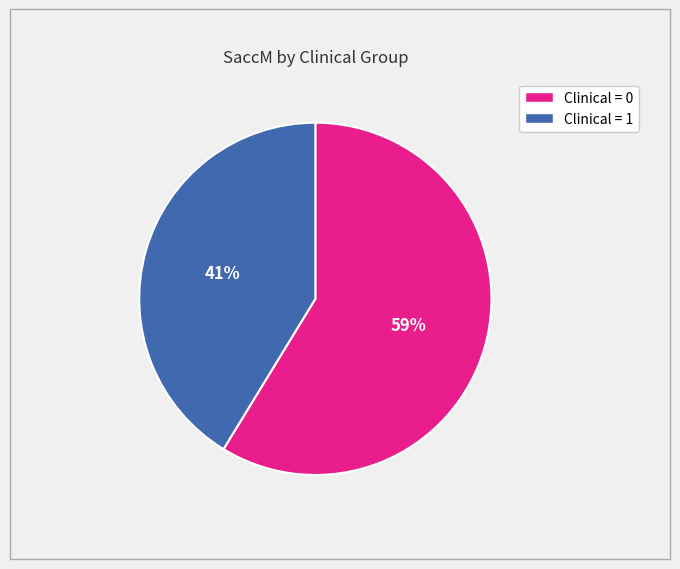

Is there a majority slice in this chart?

Yes